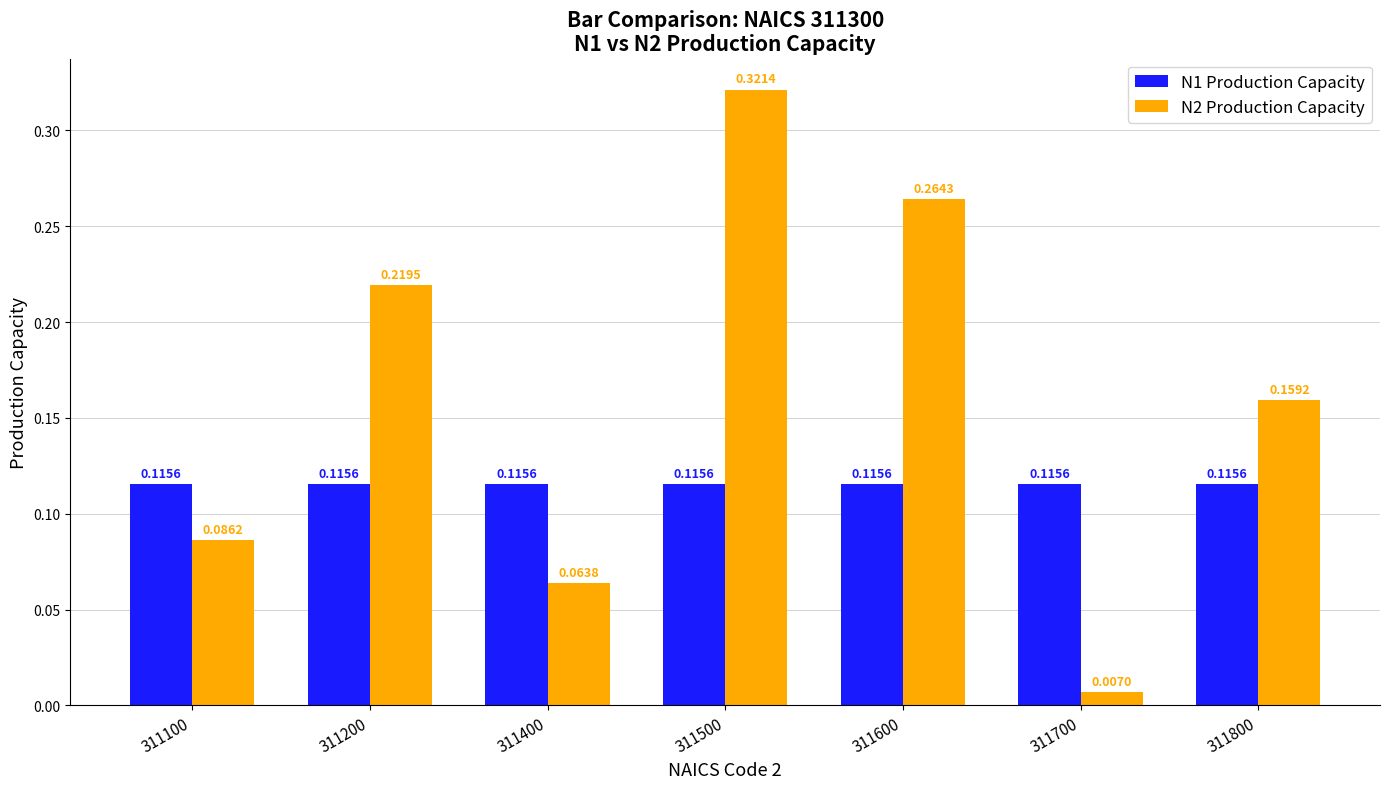

What is the total value across all series at 311500?

0.4